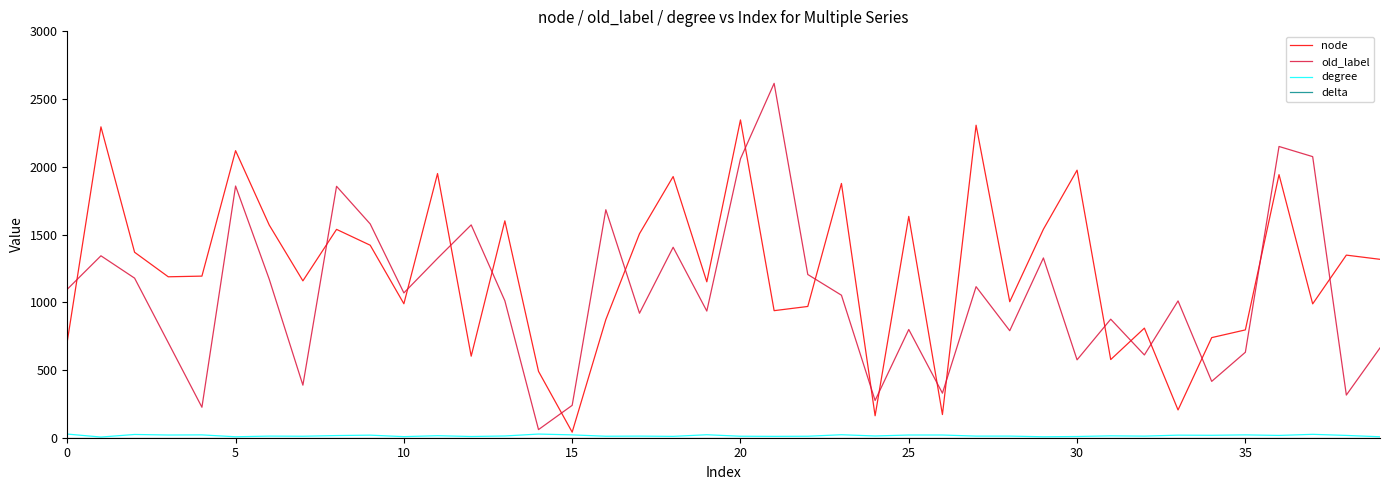

What is the greatest value displayed?

2616